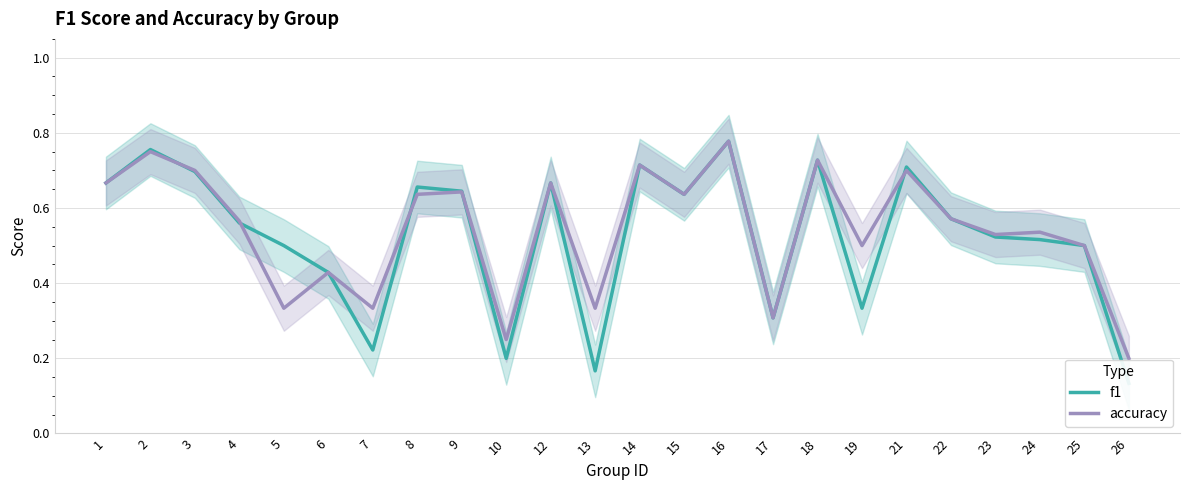

Between 9 and 22, which series saw the biggest shift?

f1